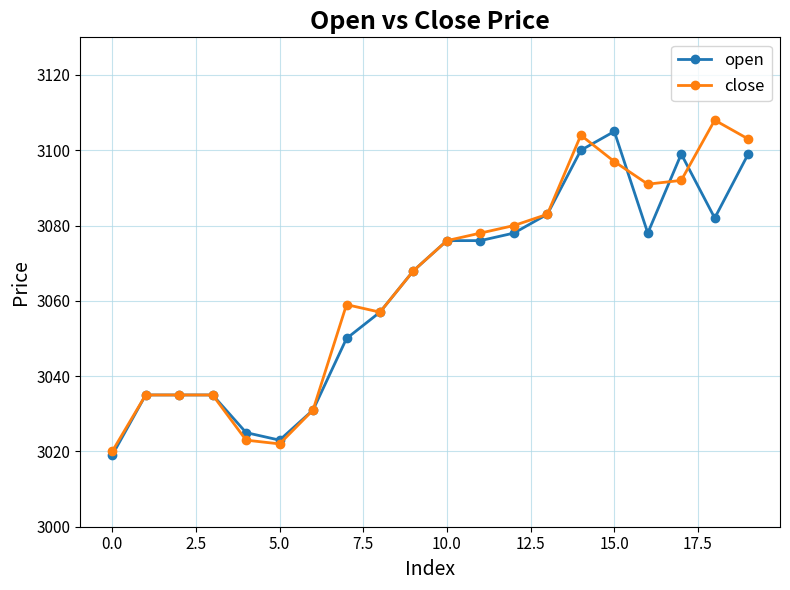

How many values in the open series are below 3076?

10